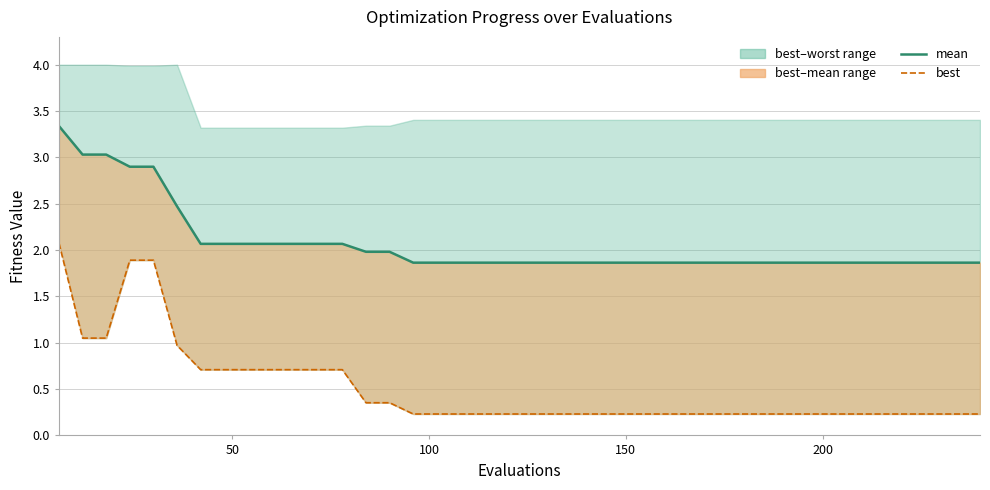

How many lines are shown in the chart?

2